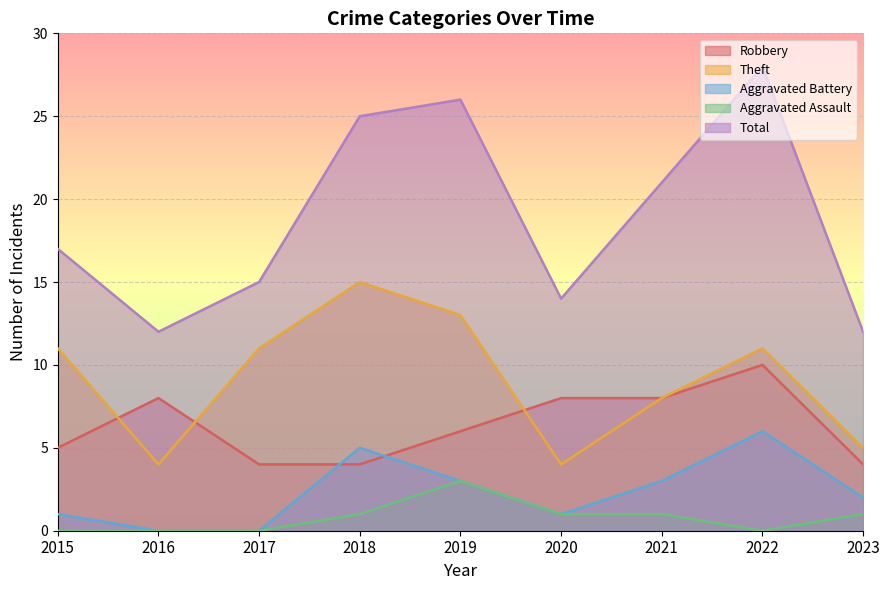

In Aggravated Assault, how many points are lower than both neighbors (excluding endpoints)?

1